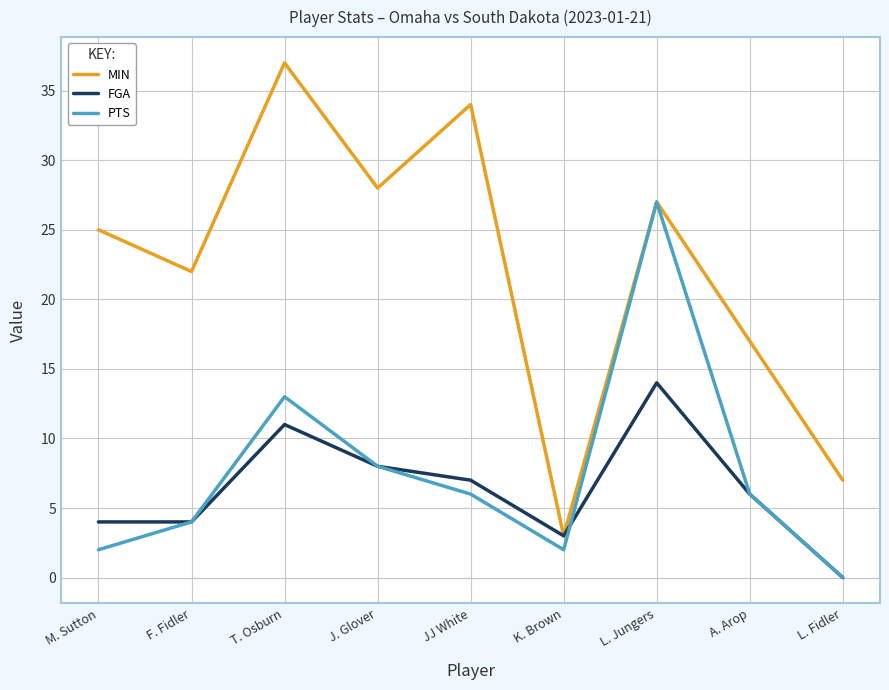

What position from the left is L. Jungers?

7